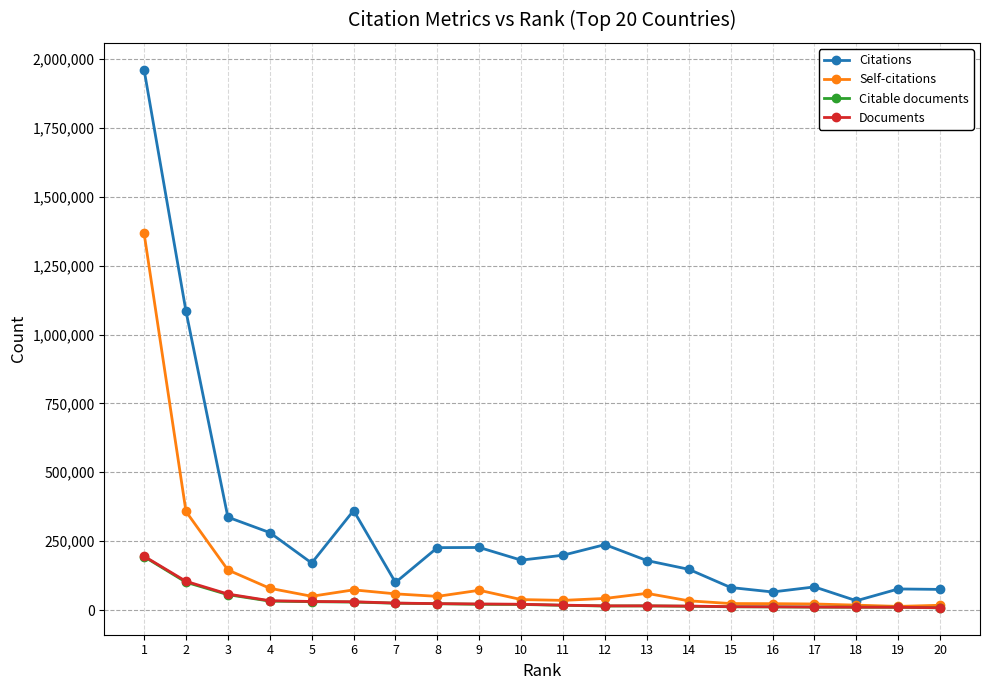

The Citable documents series shows 20251 at 10. True or false?

True